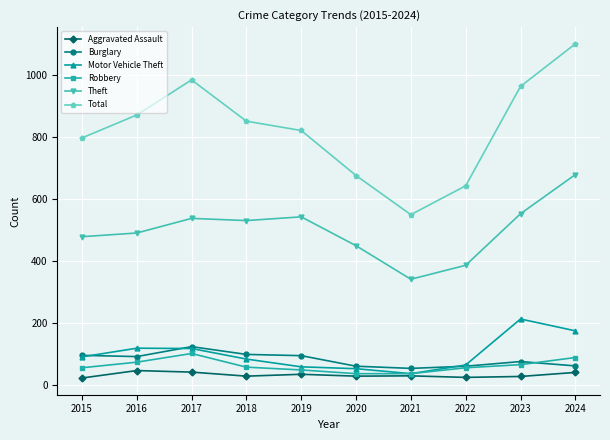

Is the value of Robbery at 2018 greater than the value of Burglary at 2015?

No